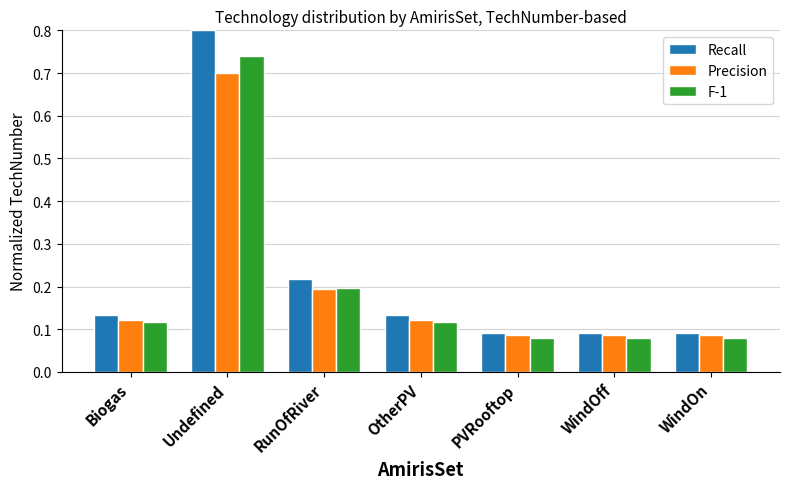

Which label corresponds to the largest value in the chart?

Undefined